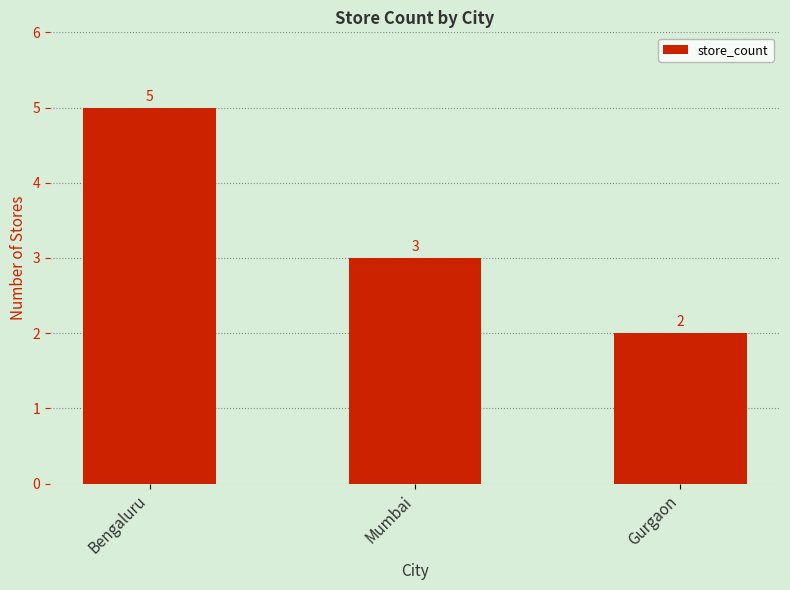

How many values are below 3?

1